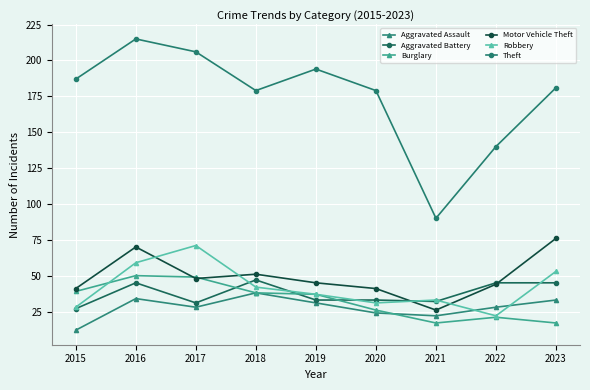

What are all the series names shown in the legend?

Aggravated Assault, Aggravated Battery, Burglary, Motor Vehicle Theft, Robbery, Theft